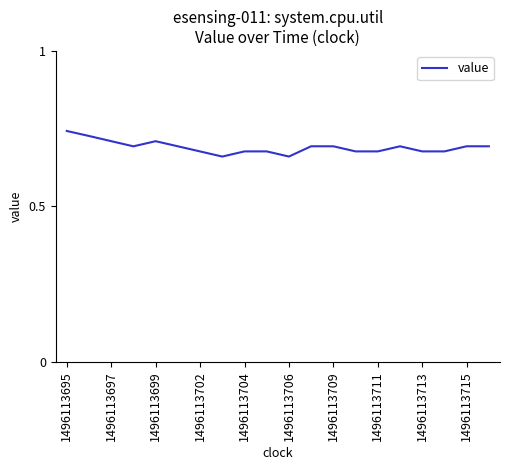

Count the values in the range 0 to 1.

20